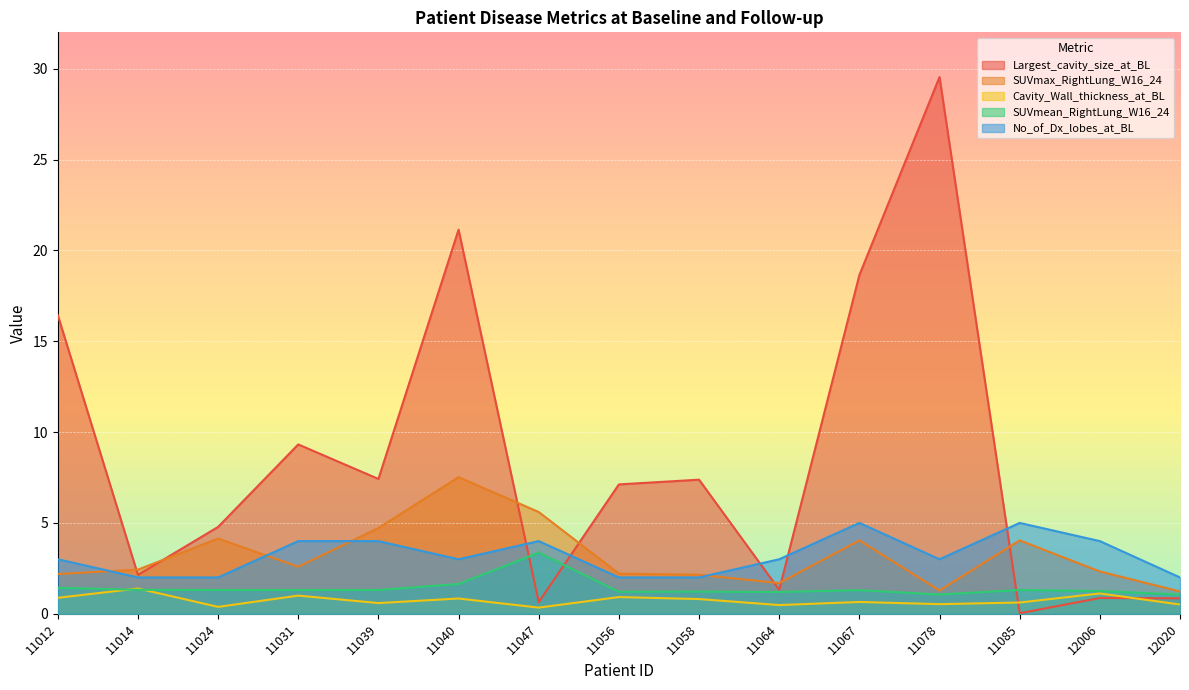

Does the chart display data point markers on the line(s)?

No